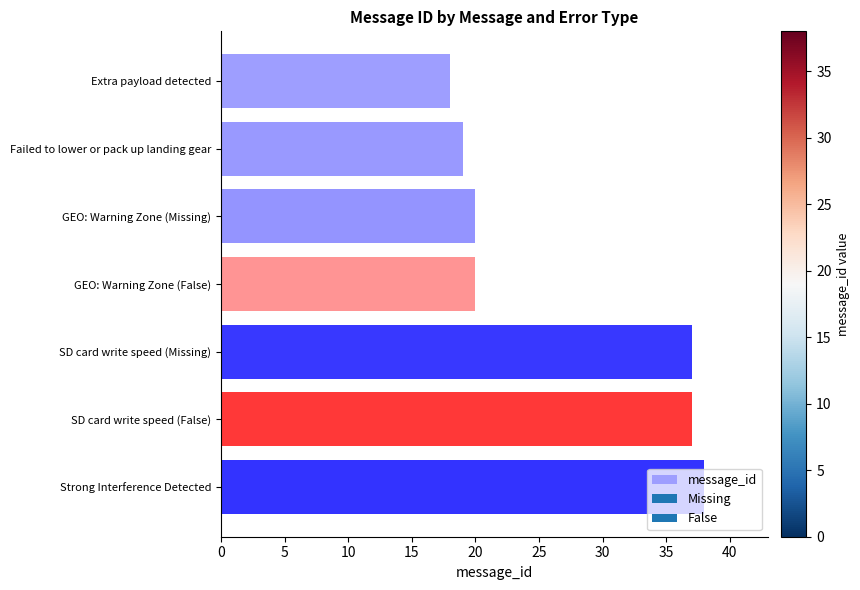

What is the difference between the second highest and second lowest values?

18